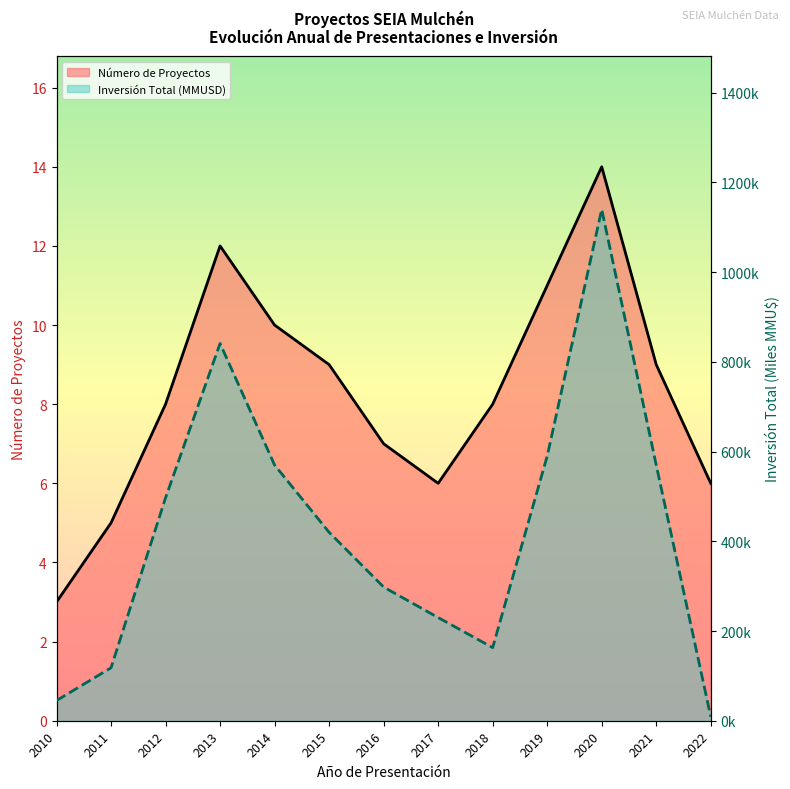

True or false: Número de Proyectos has more than 0 interior local peaks.

True